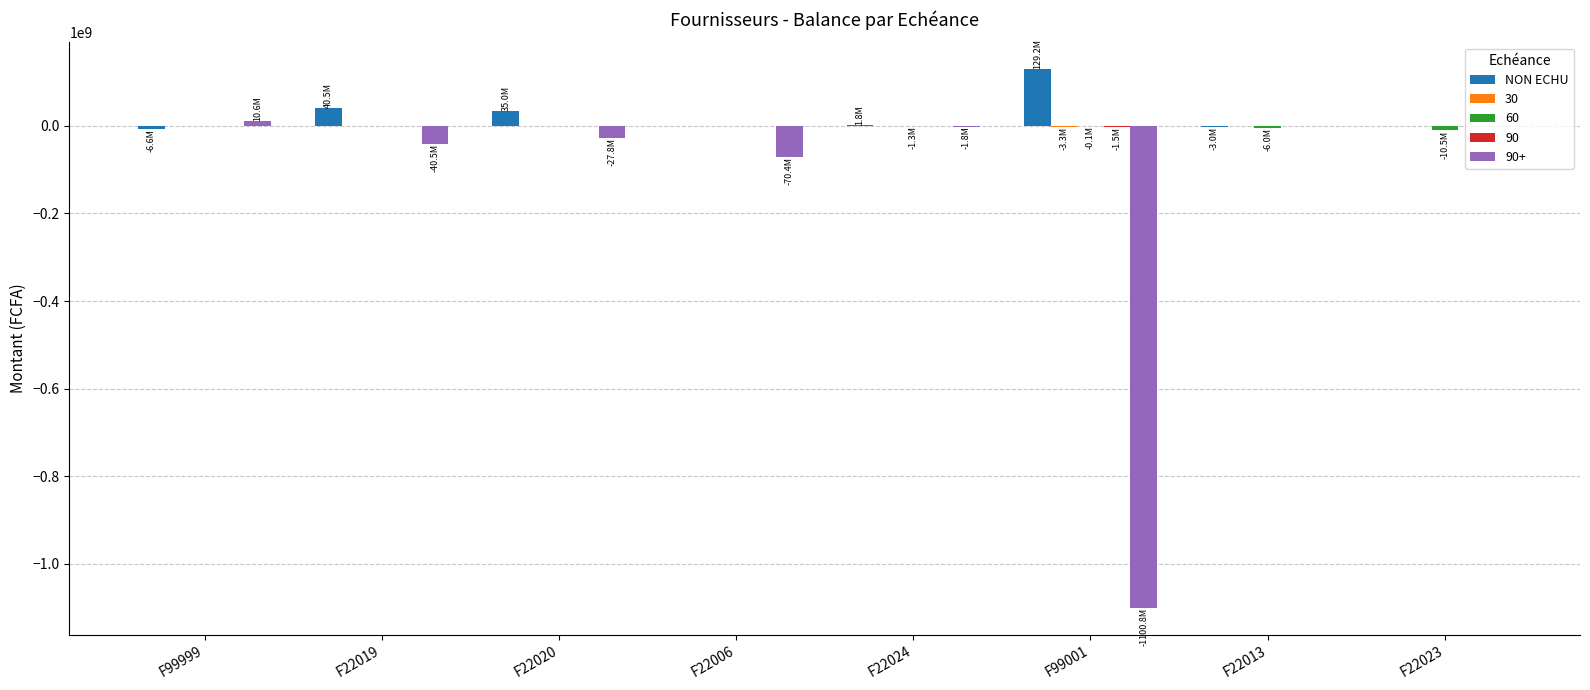

At which label is NON ECHU closest to 61299515?

F22019